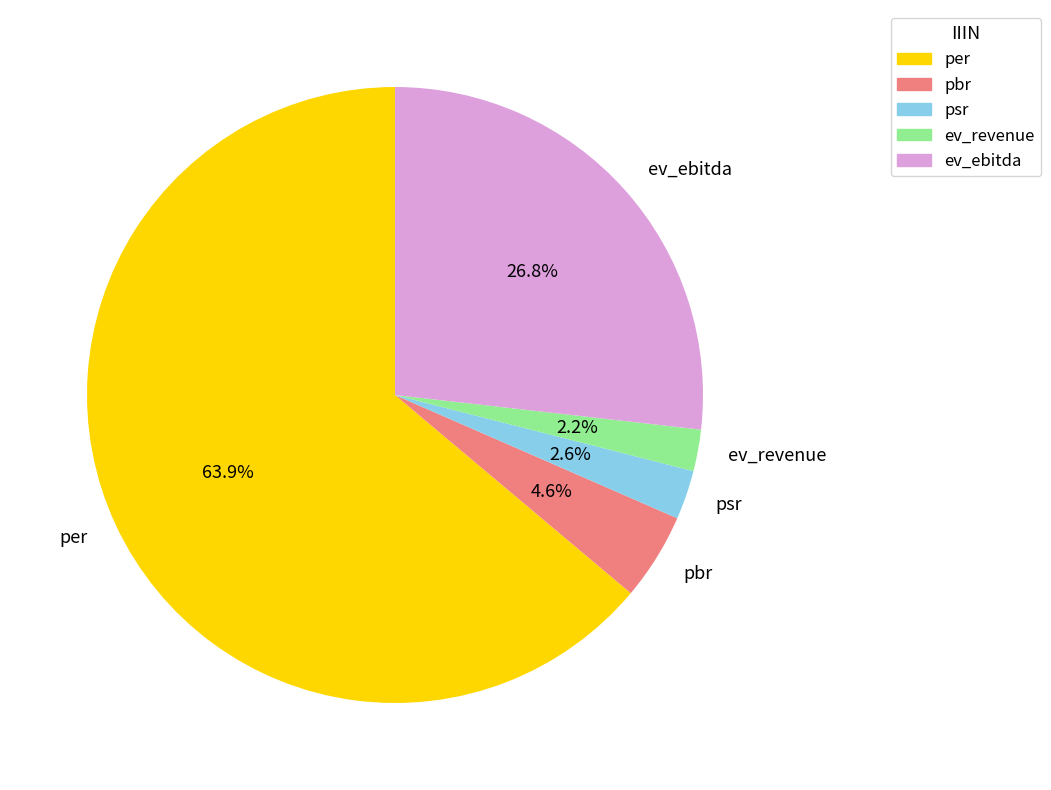

Count the number of slices in the pie.

5